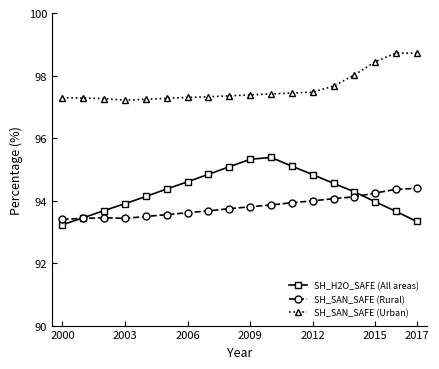

What is the value of the SH_SAN_SAFE (Rural) point at the 8th from the left?

93.7